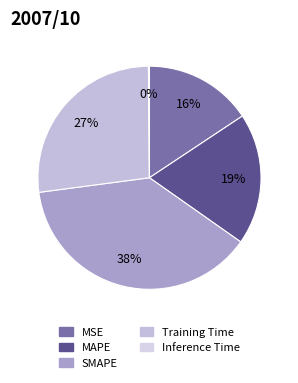

What percentage is the MSE slice, to the nearest percent?

16%